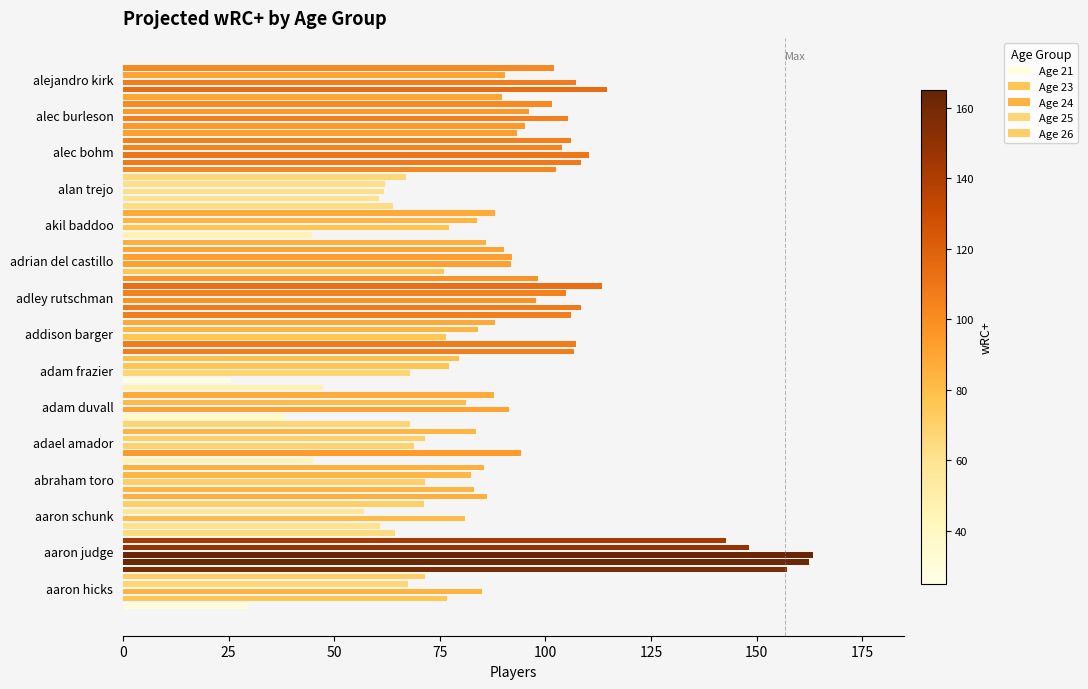

What position from the left is 75?

4